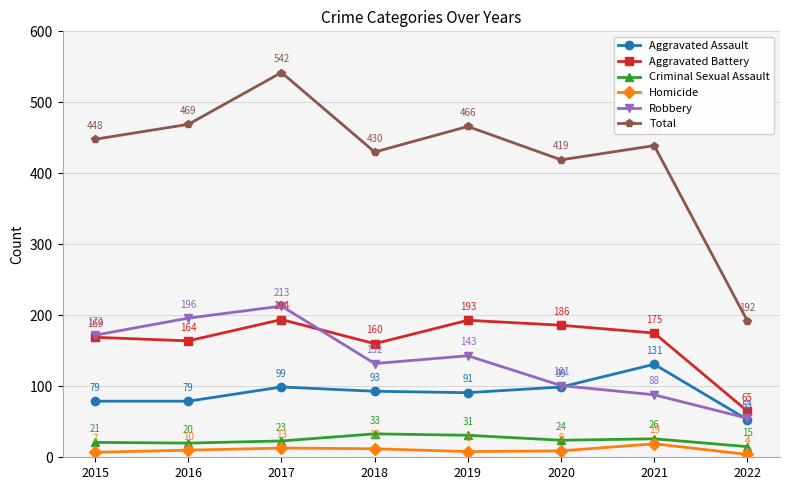

Does the chart display data point markers on the line(s)?

Yes